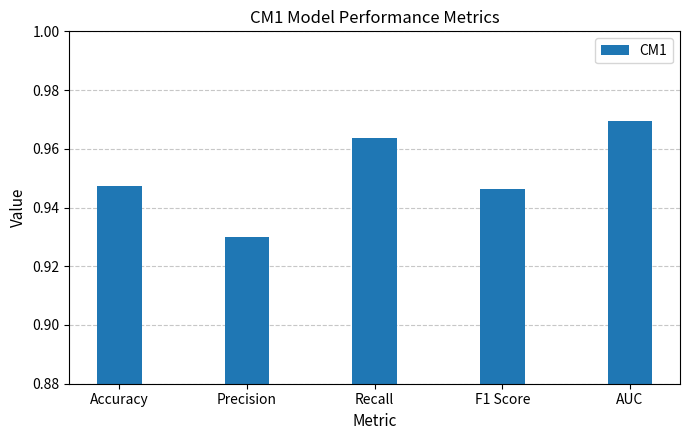

Between AUC and F1 Score, which is larger?

AUC